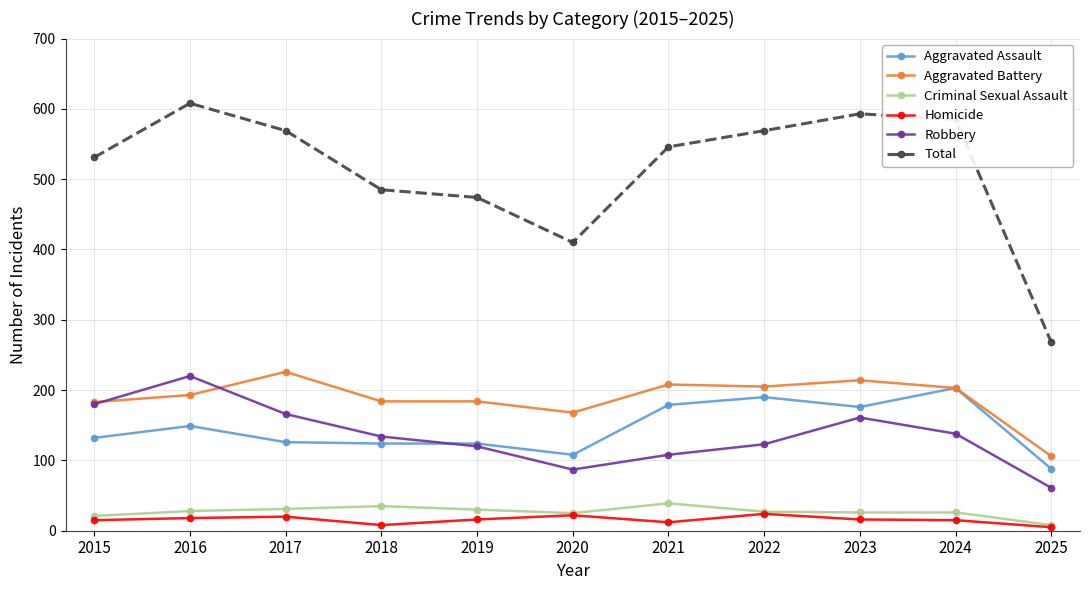

Is the value of Criminal Sexual Assault at 2019 greater than the value of Aggravated Battery at 2017?

No